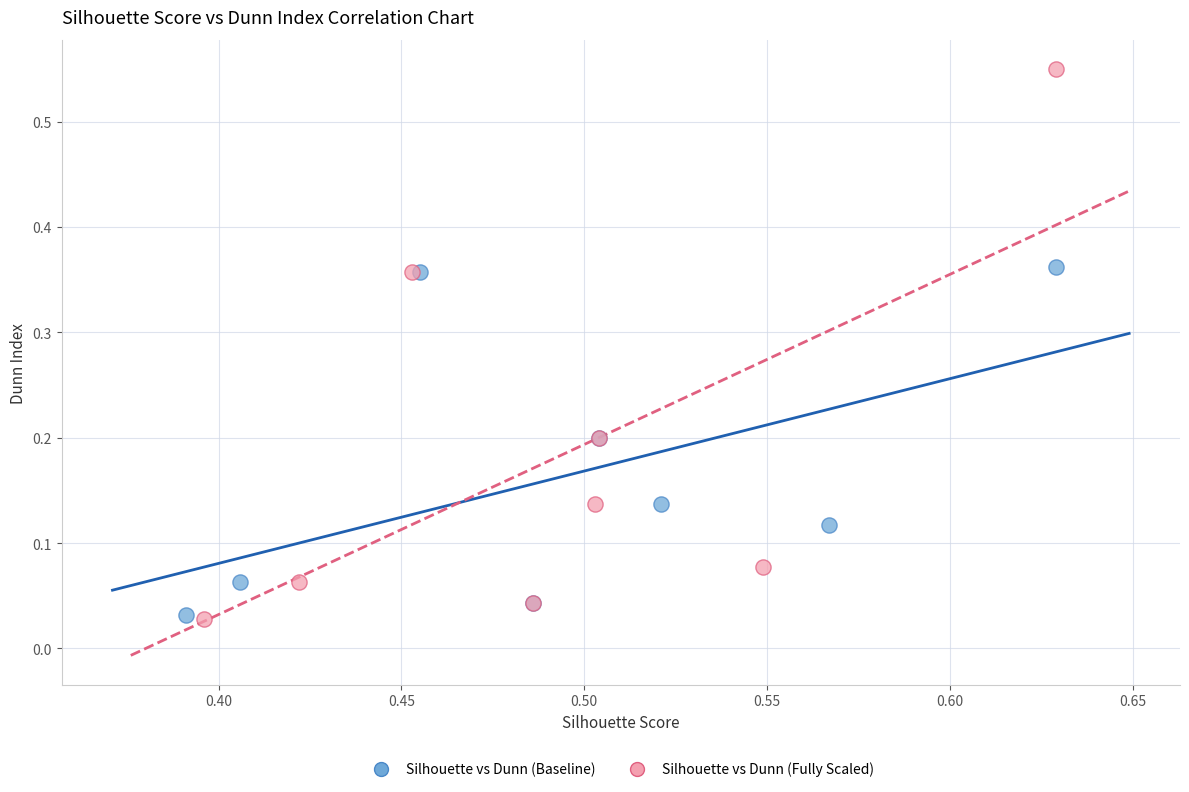

What are all the series names shown in the legend?

Silhouette vs Dunn (Baseline), Silhouette vs Dunn (Fully Scaled)